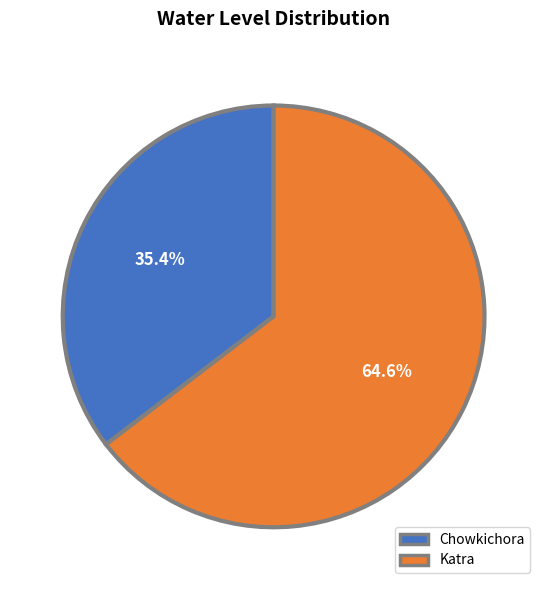

What is the largest slice in the pie chart?

Katra